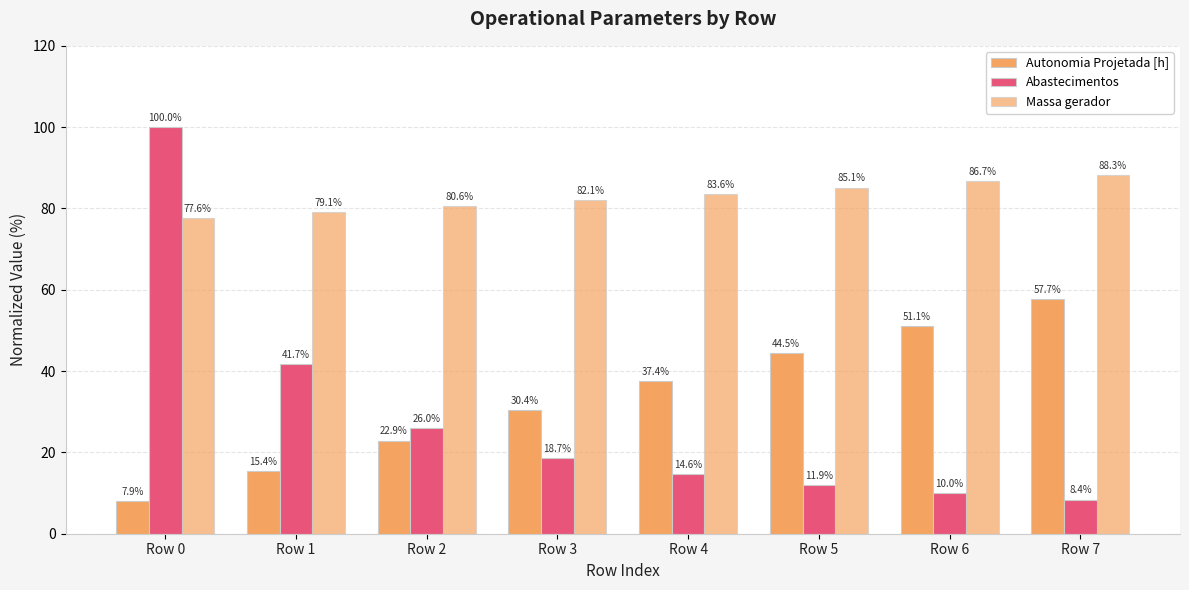

How many bars are there in total?

24